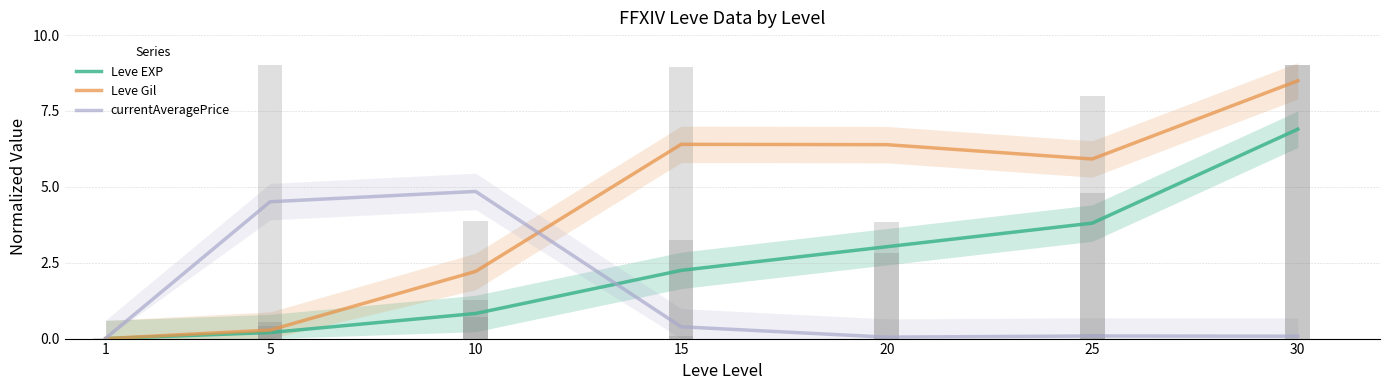

What is the total value across all series at 5?

5.4